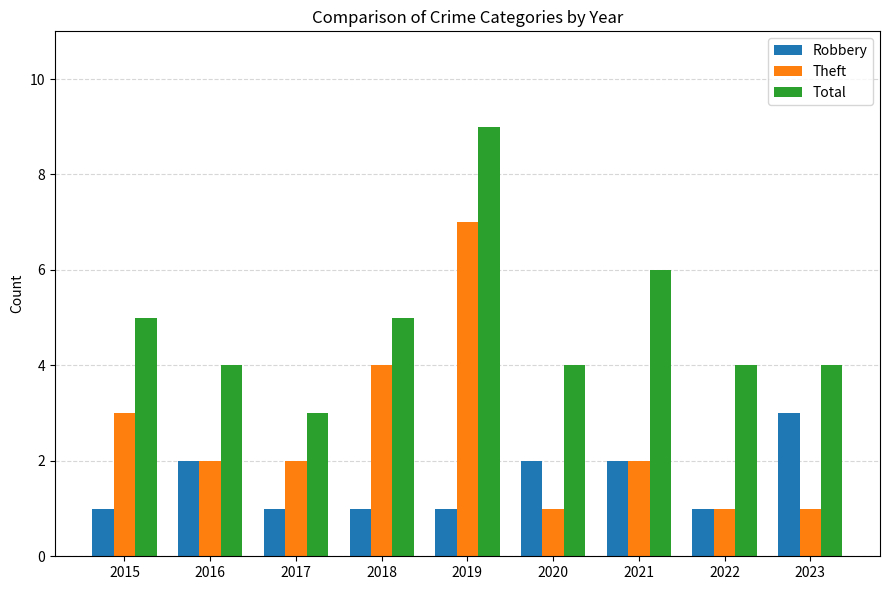

What is the spread (max minus min) of values at 2019?

8